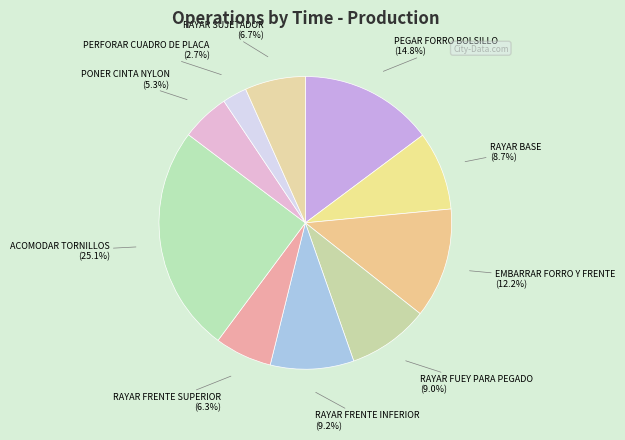

Which slice is the largest?

ACOMODAR TORNILLOS